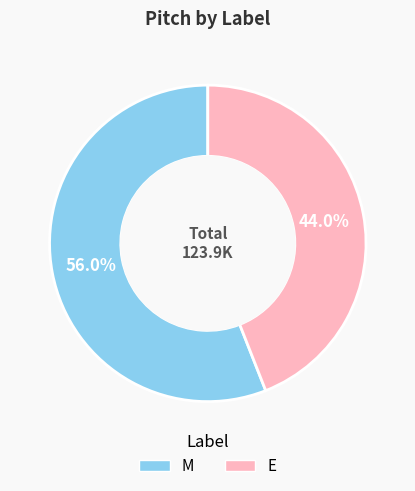

What percentage is NOT represented by E?

56.0%